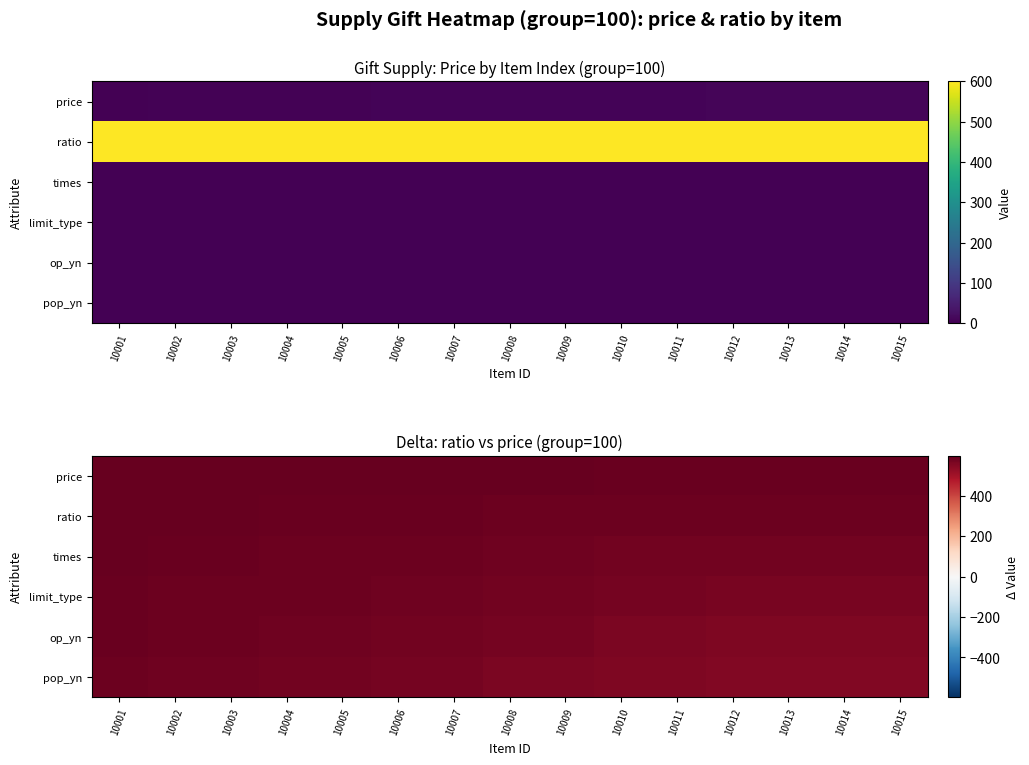

At which category is the sum across all series the highest?

10001